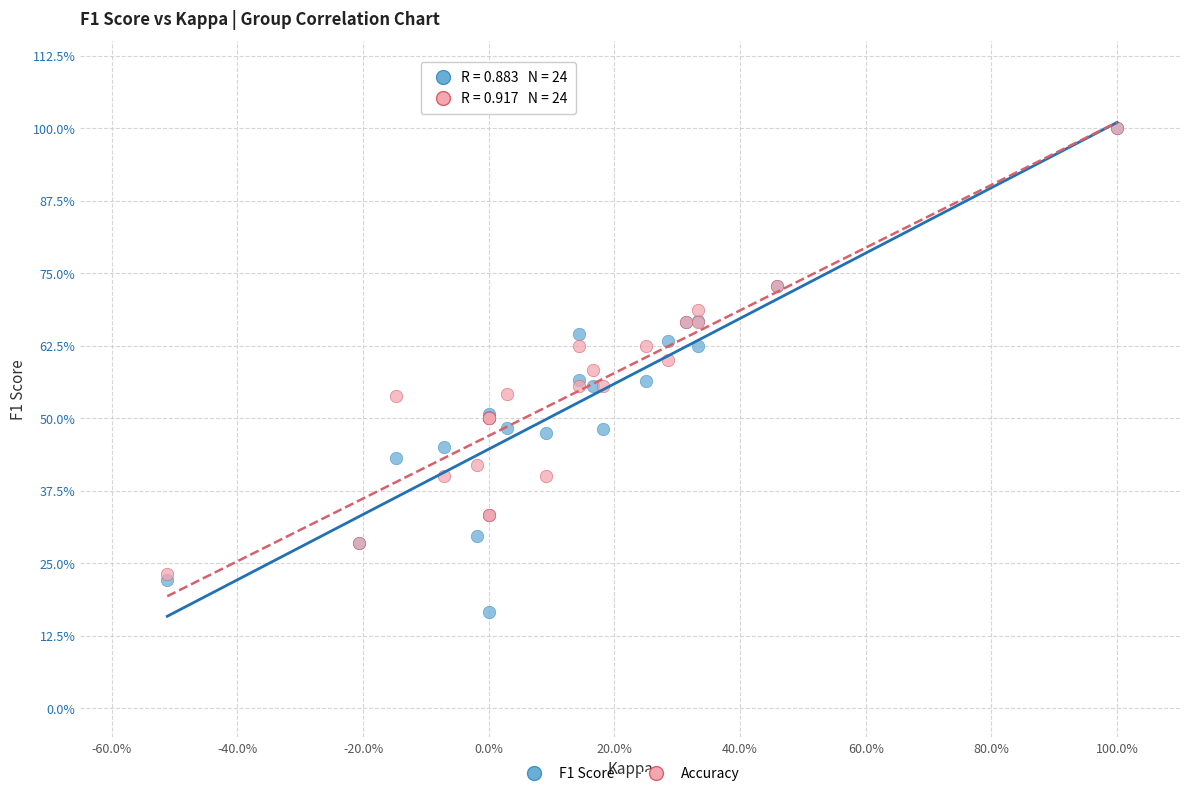

What are all the series names shown in the legend?

F1 Score, Accuracy